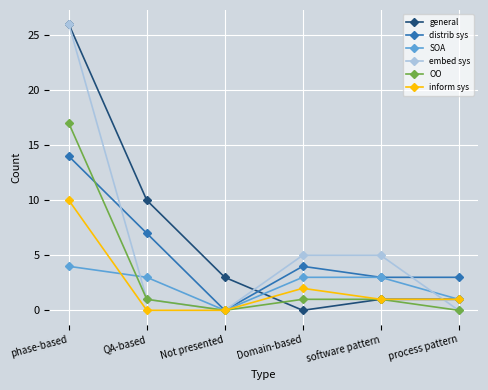

How many lines are shown in the chart?

6